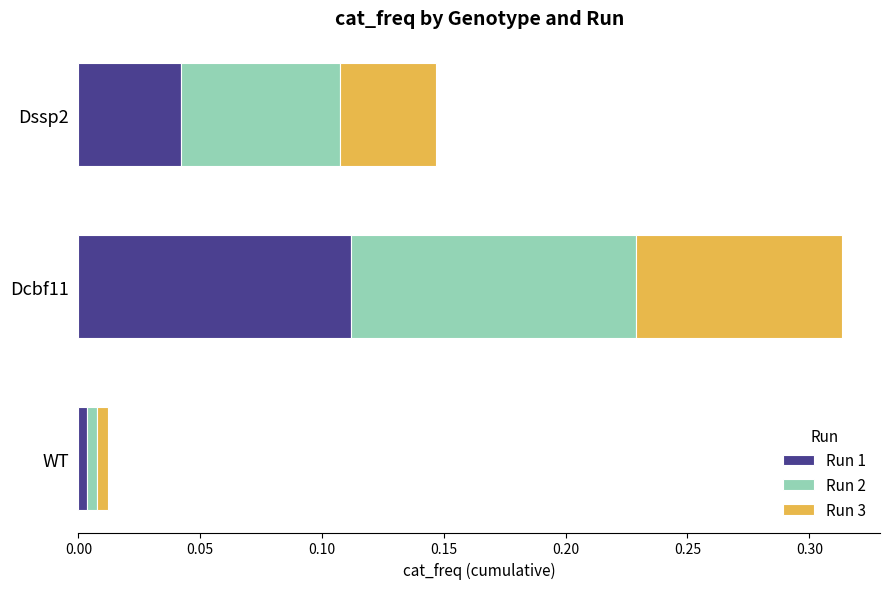

Which category has the highest value in the Run 1 series?

Dcbf11